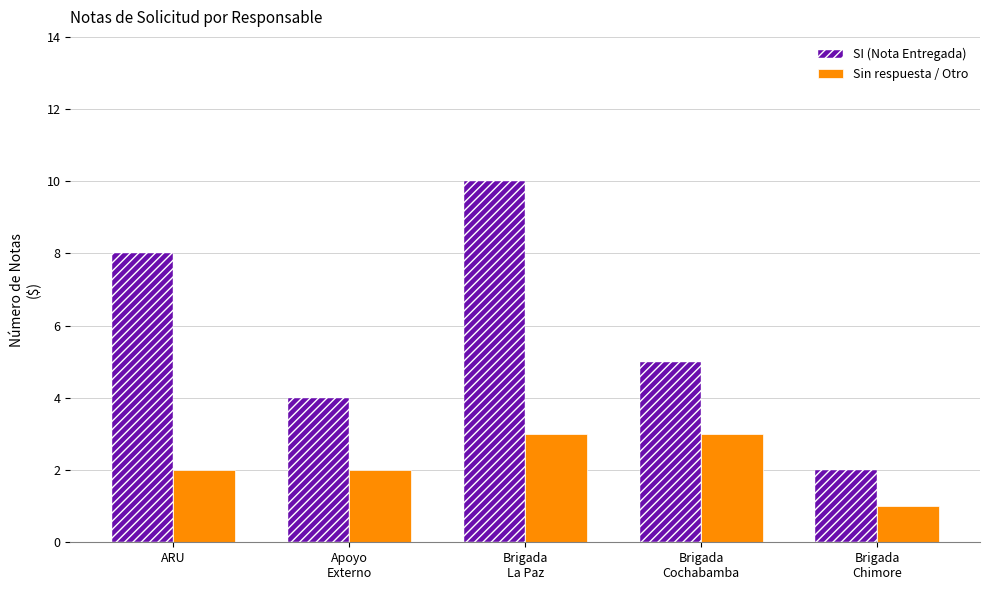

What are all the series names shown in the legend?

SI (Nota Entregada), Sin respuesta / Otro